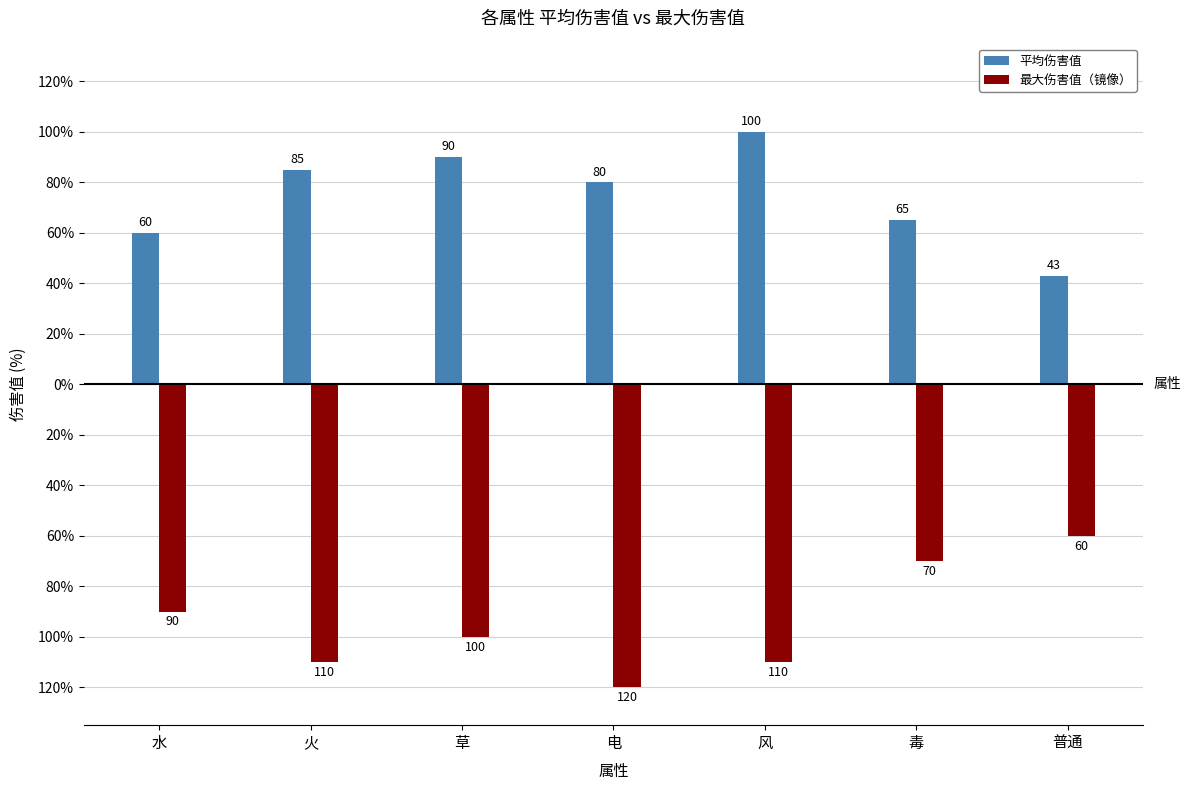

True or false: 最大伤害值（镜像） has a value of -54 at 火.

False